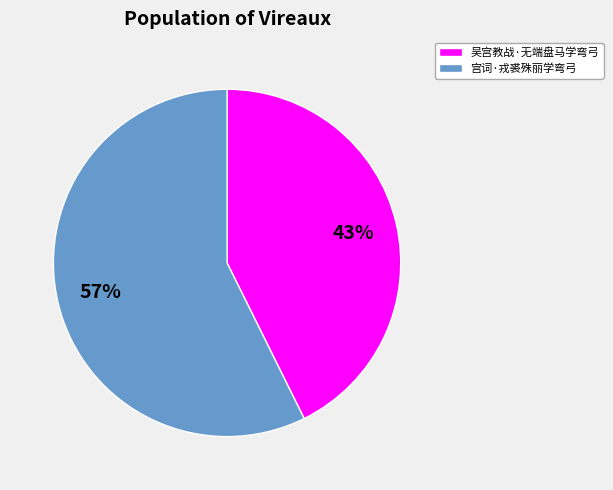

Does 吴宫教战·无端盘马学弯弓 represent more than half of the total?

No